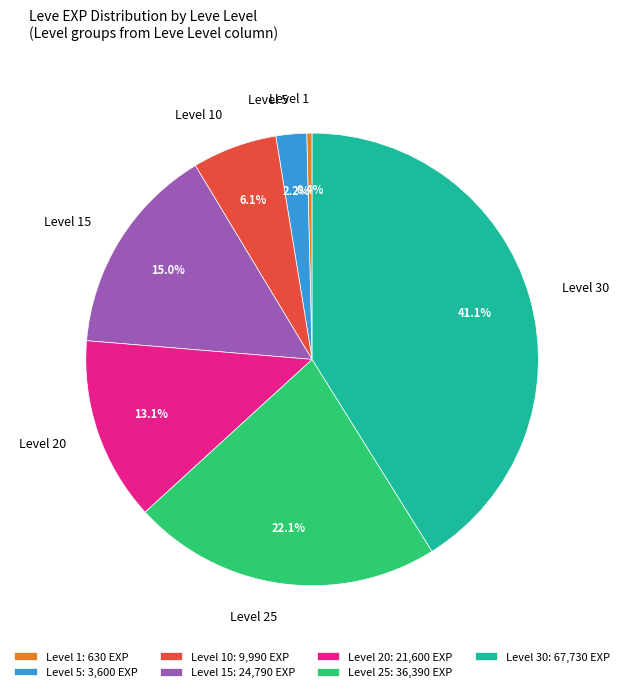

How many slices are in this pie chart?

7